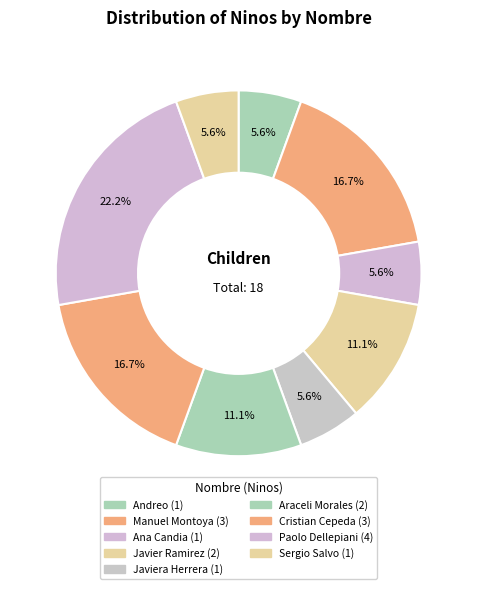

How many segments does this pie chart have?

9